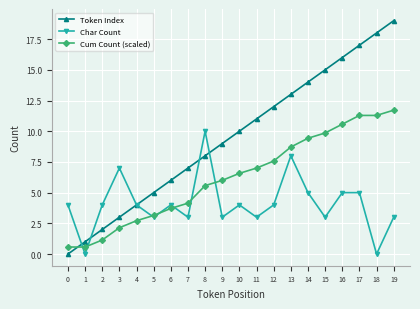

What is the maximum value for Token Index?

19.0